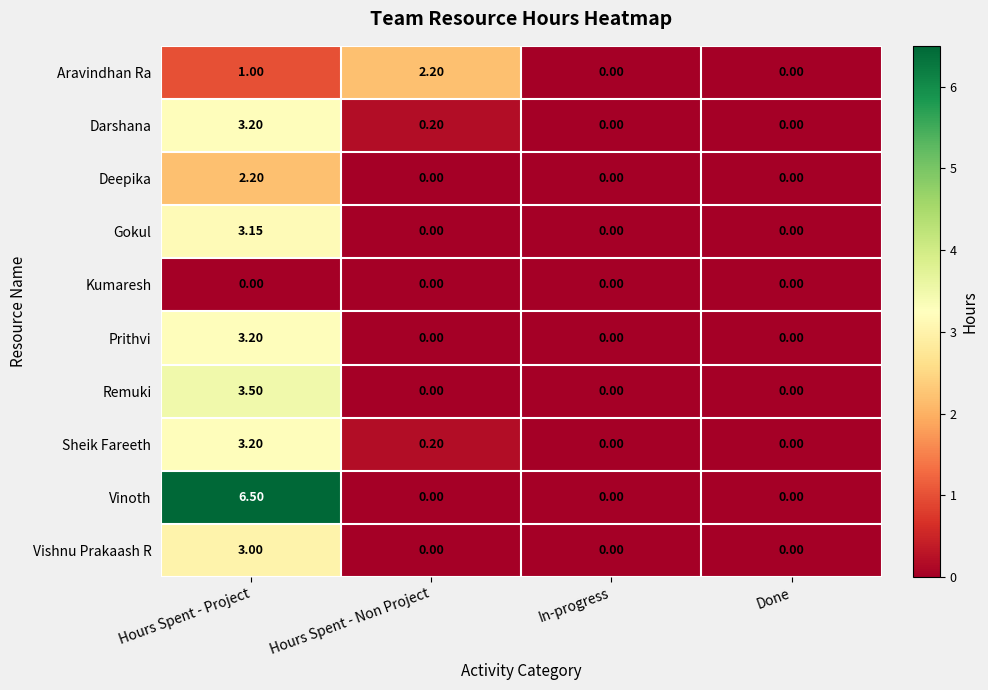

At which category does the chart reach its peak across all series?

Hours Spent - Project